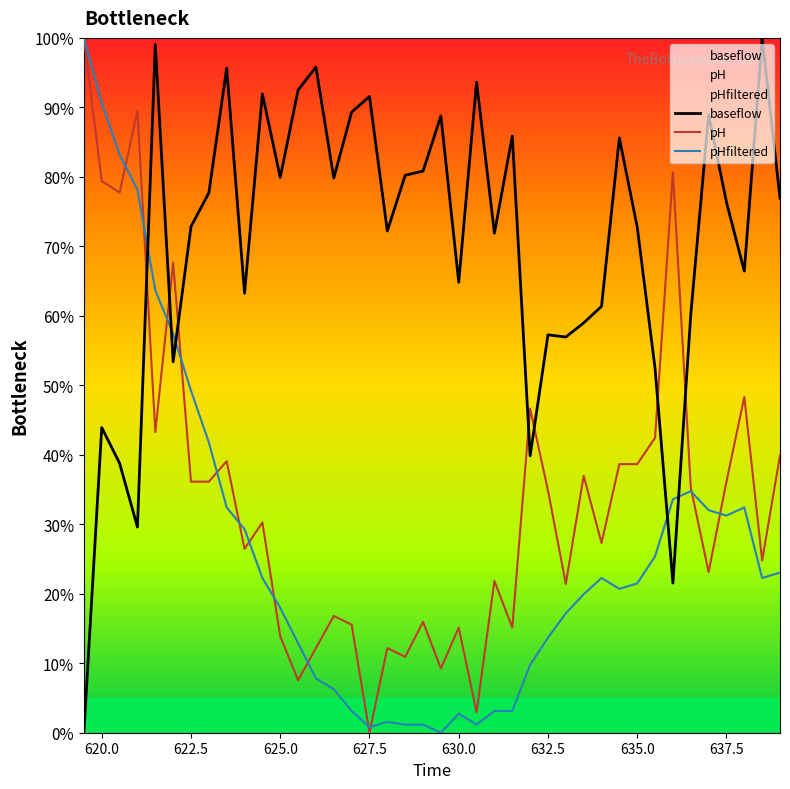

What is the maximum value shown in the chart?

100.0